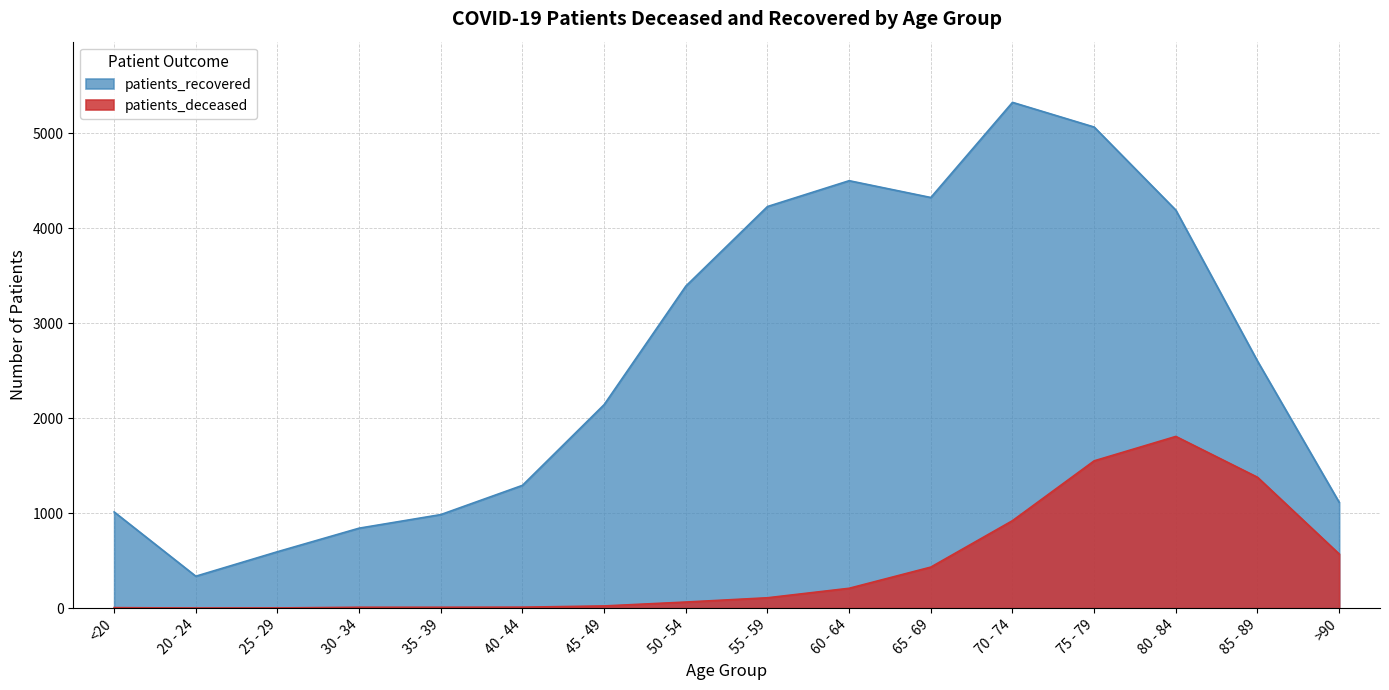

What is the approximate value of patients_recovered at 80 - 84, to the nearest 50?

4200